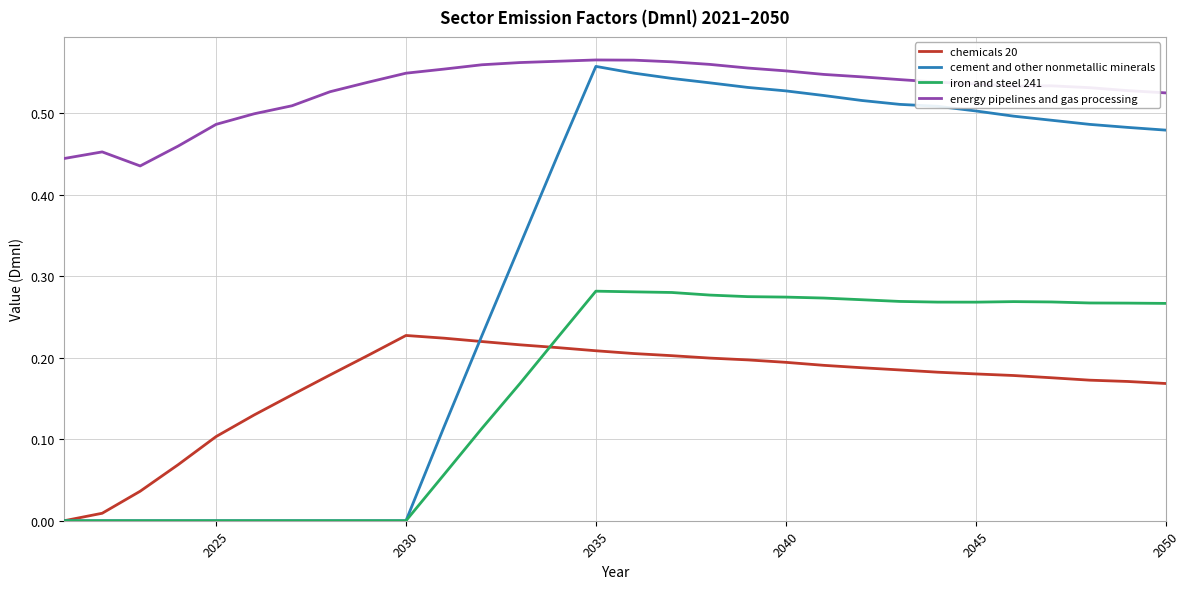

Which series has the largest total across all categories?

energy pipelines and gas processing